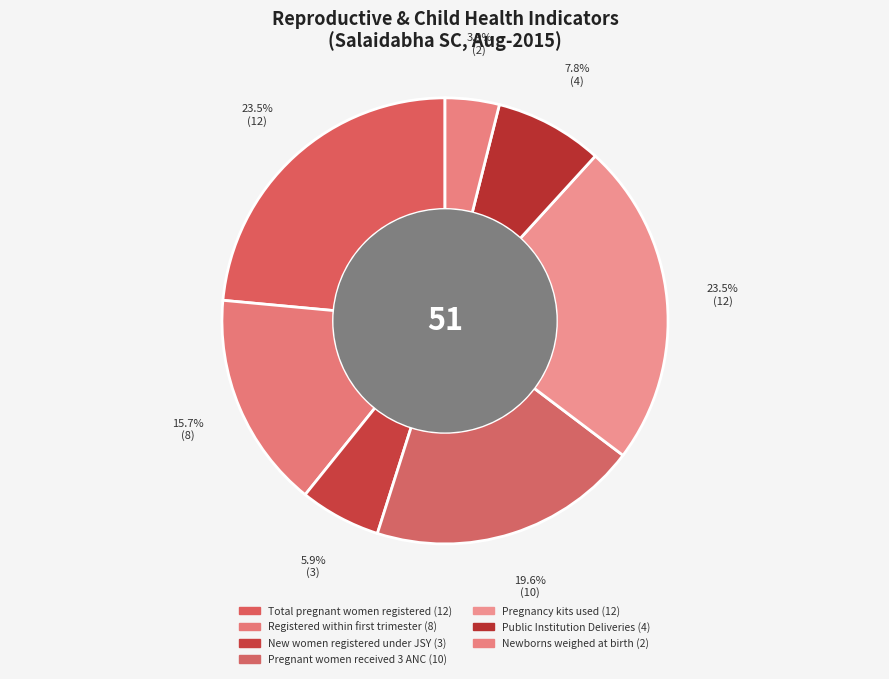

How many segments does this pie chart have?

7